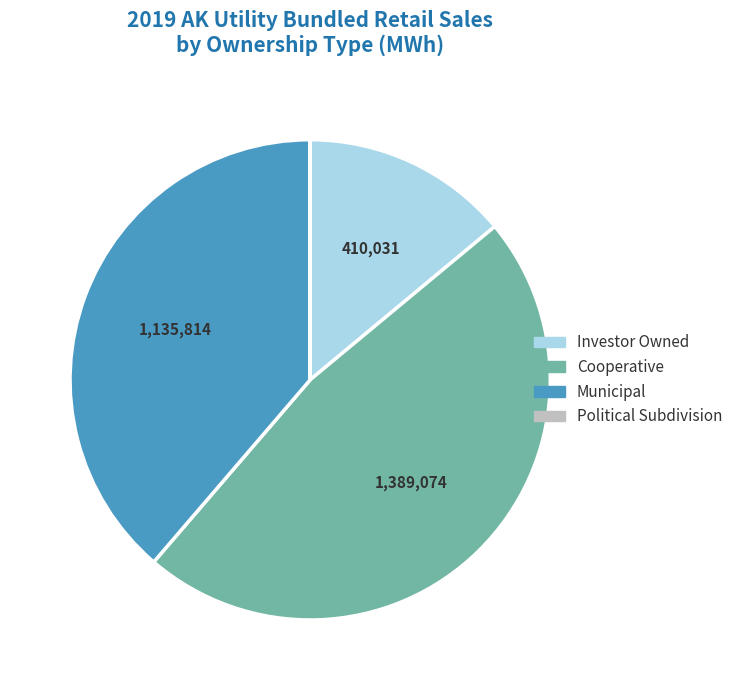

Does Municipal account for over 50% of the chart?

No